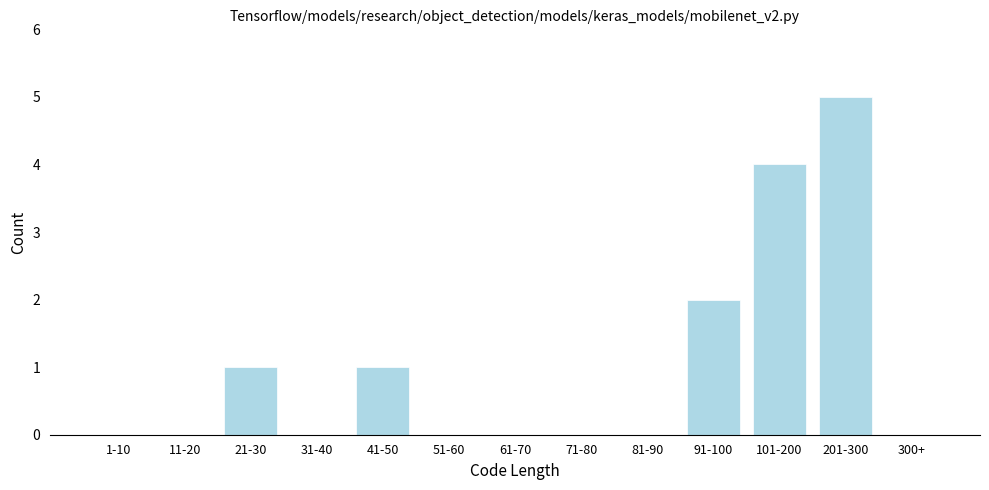

Reading right to left, what are all the values shown in this chart?

300+=0	201-300=5	101-200=4	91-100=2	81-90=0	71-80=0	61-70=0	51-60=0	41-50=1	31-40=0	21-30=1	11-20=0	1-10=0